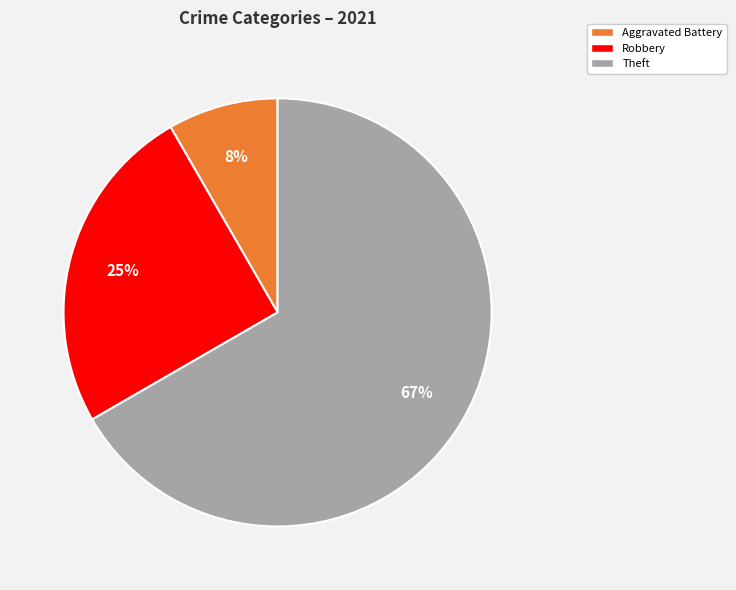

Is there a majority slice in this chart?

Yes